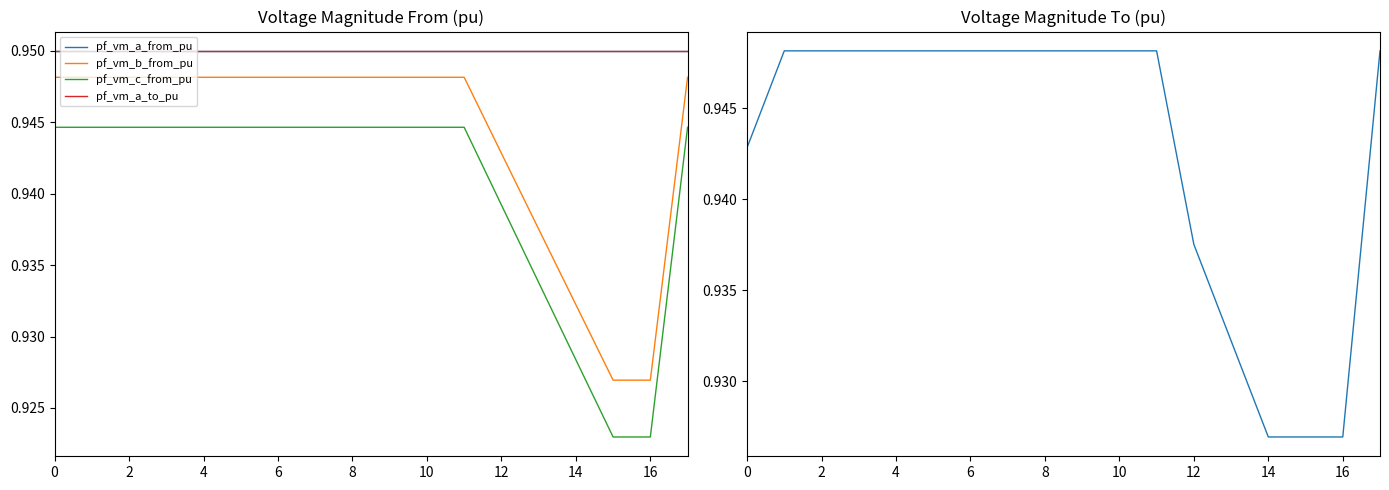

Which has a higher value, 11 or 9?

11